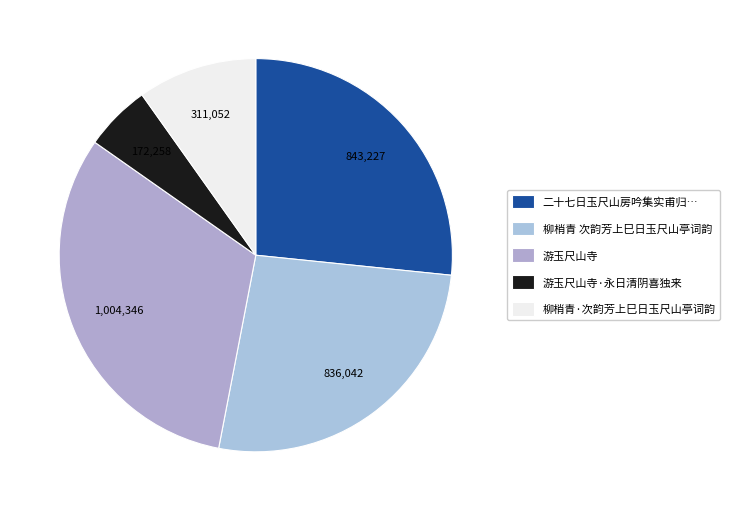

To the nearest percent, what is the average slice percentage?

20%